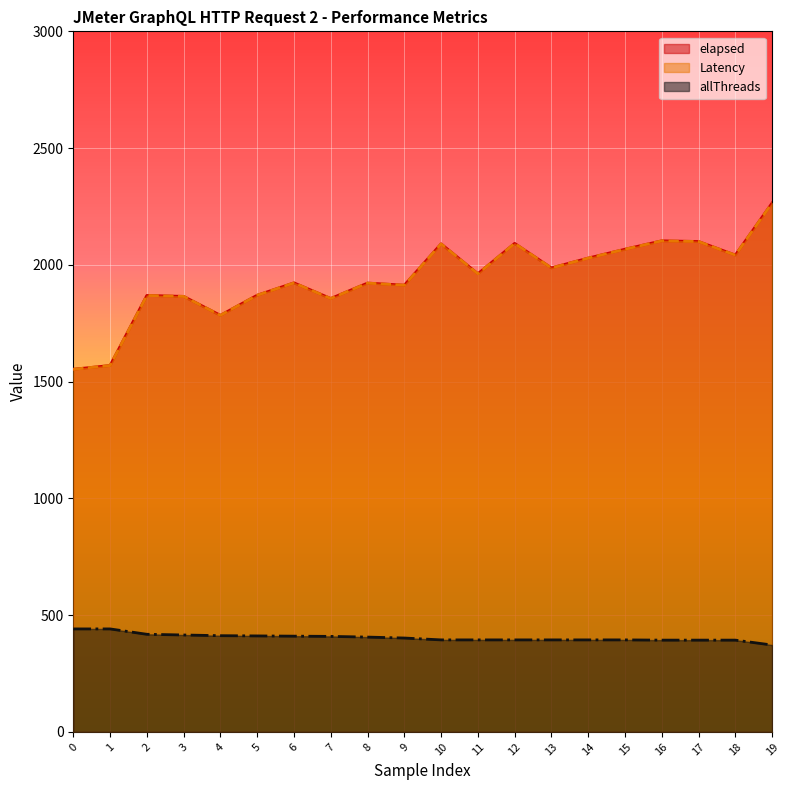

At which category does the chart reach its minimum across all series?

19